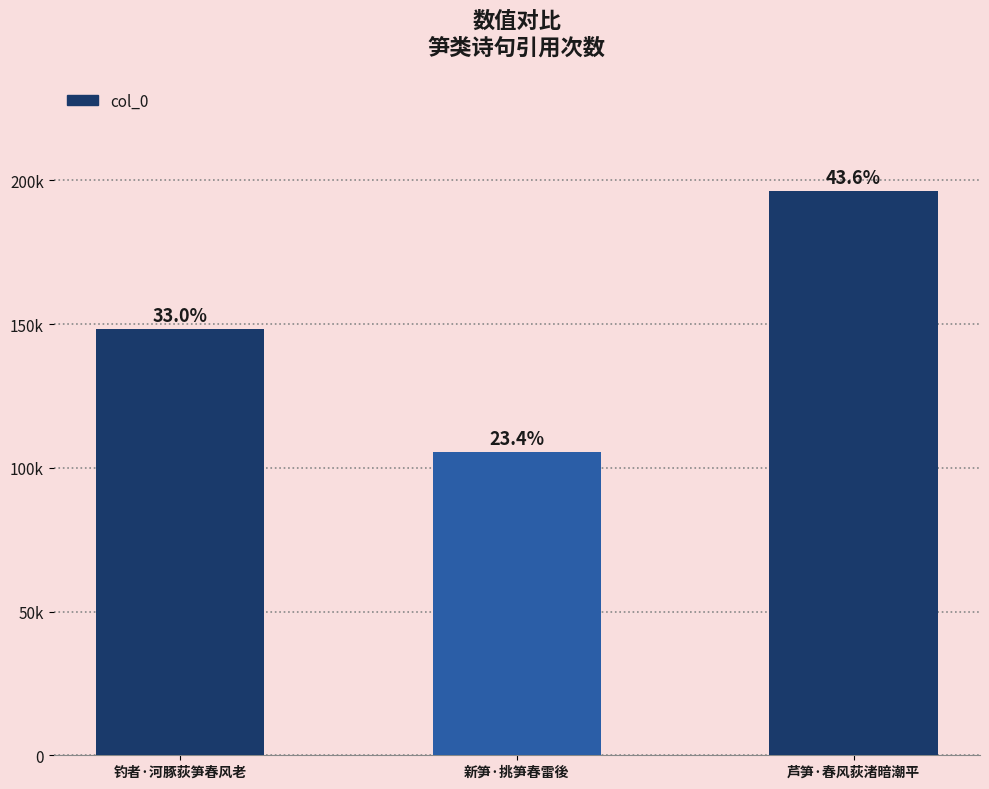

The chart shows a value of 196176 at 芦笋·春风荻渚暗潮平. True or false?

True